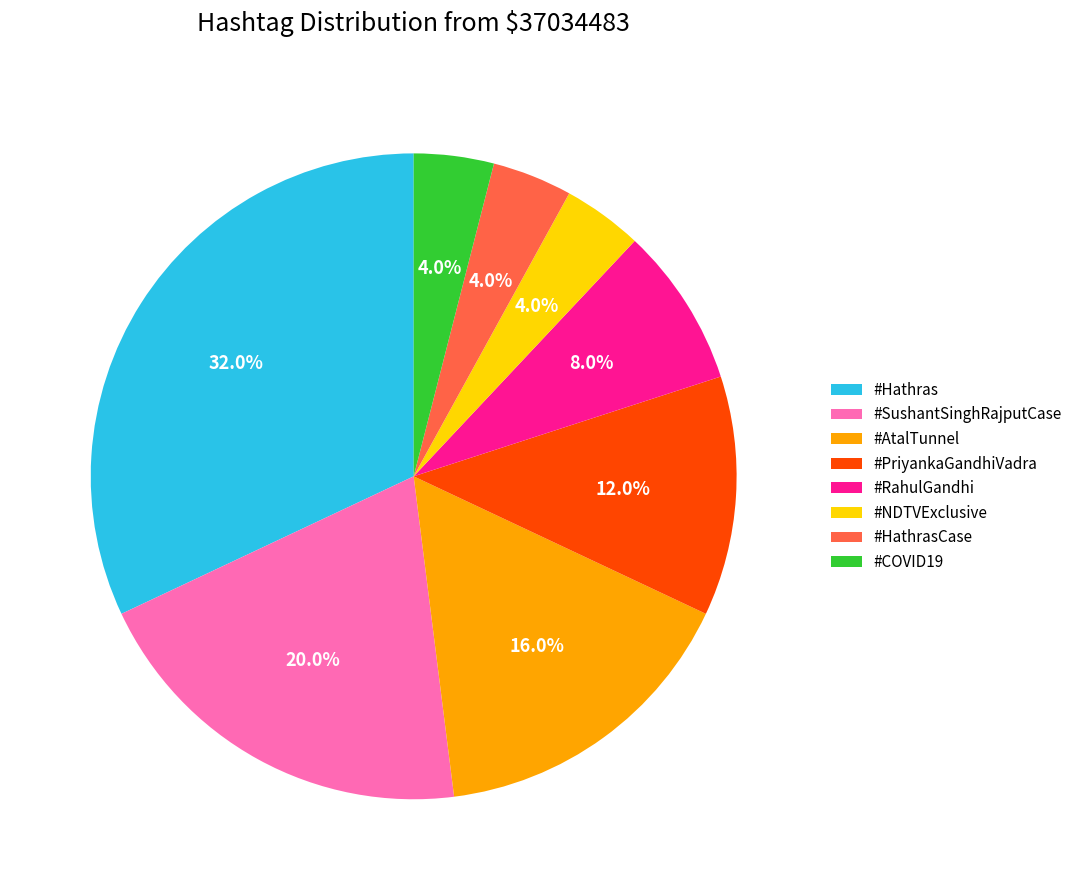

How much of the chart is everything except #AtalTunnel?

84.0%